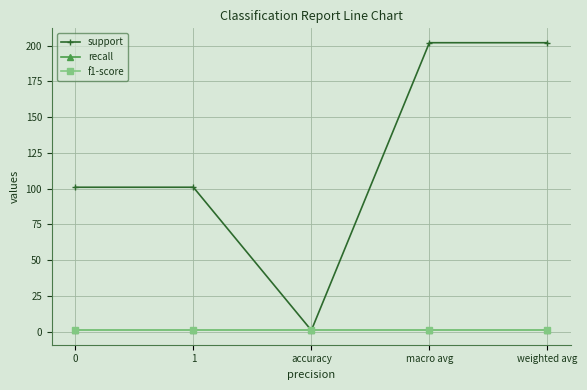

Is this an area chart (filled region under the line)?

No